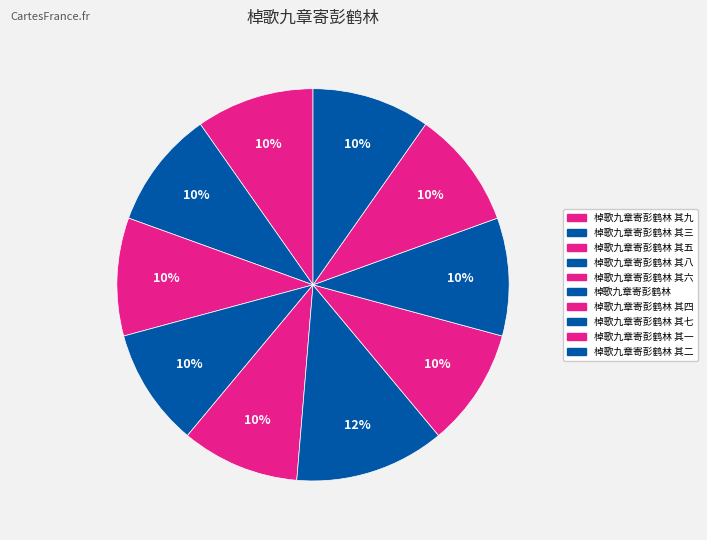

To the nearest percent, what is the average slice percentage?

10%